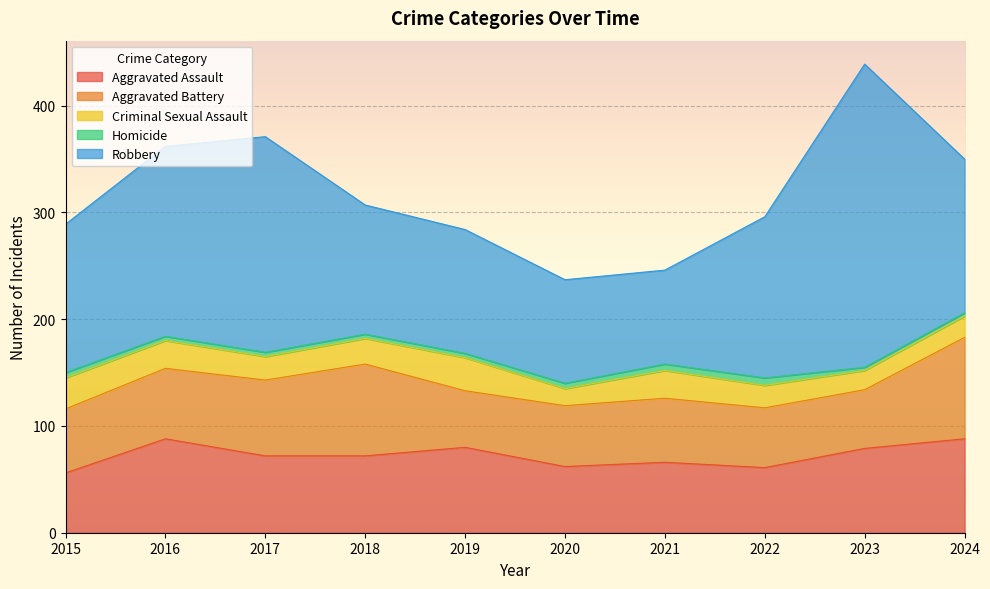

The value of Criminal Sexual Assault at 2024 is 10. True or false?

False